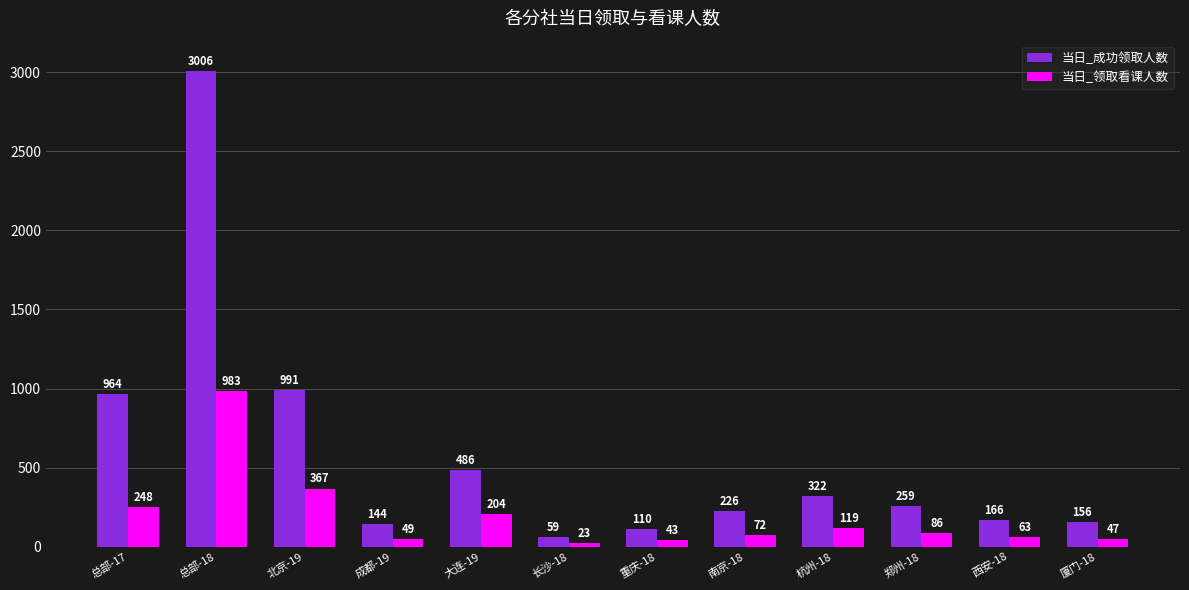

What is the difference between the maximum and minimum values in the 当日_成功领取人数 series?

2947